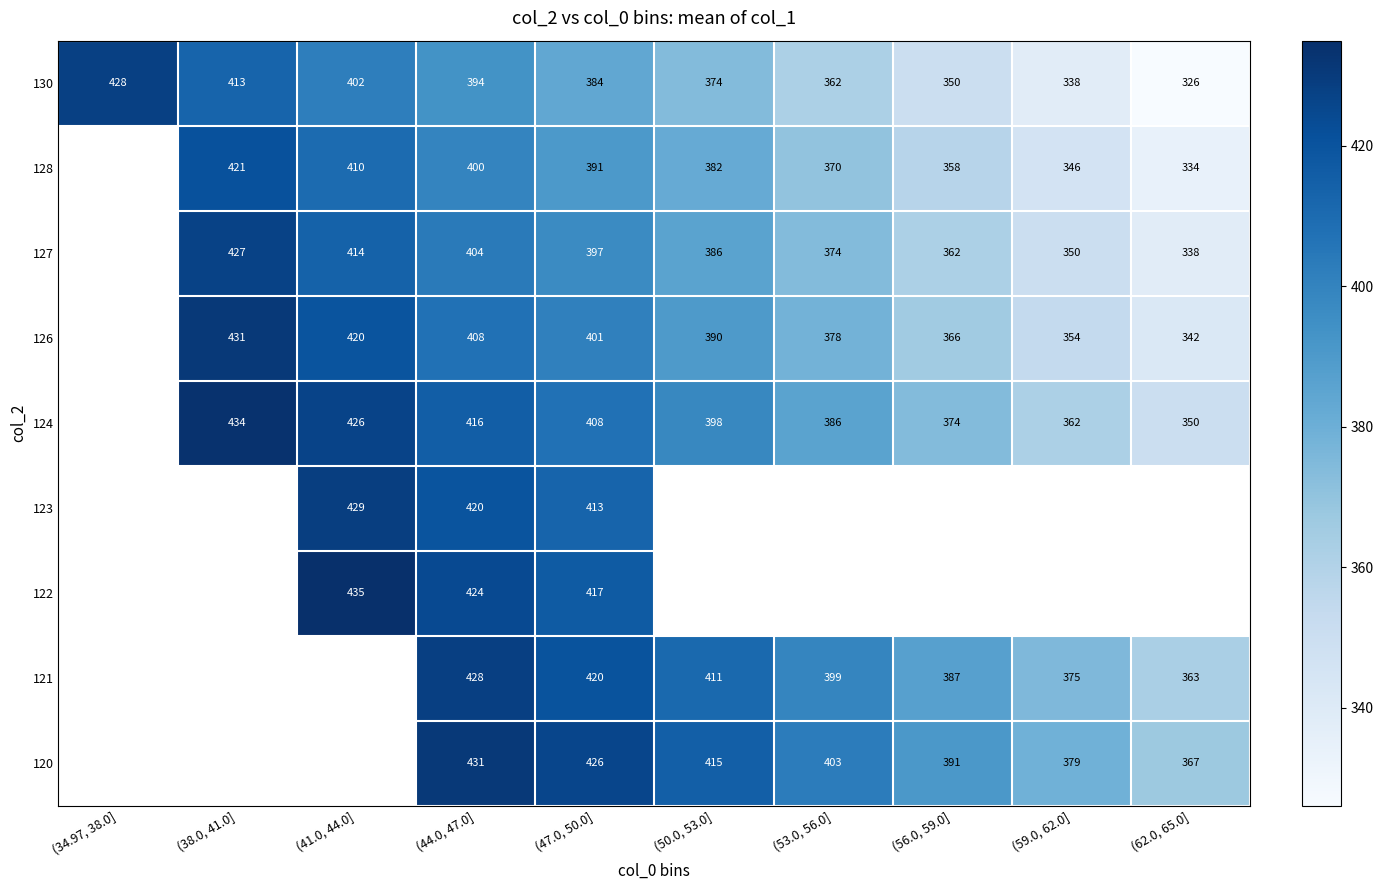

At which category does the chart reach its peak across all series?

(41.0, 44.0]